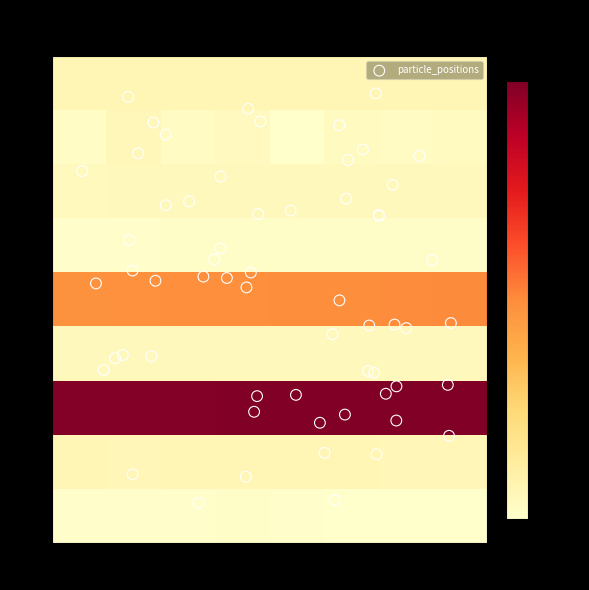

Which series has the largest range (max minus min)?

row_1